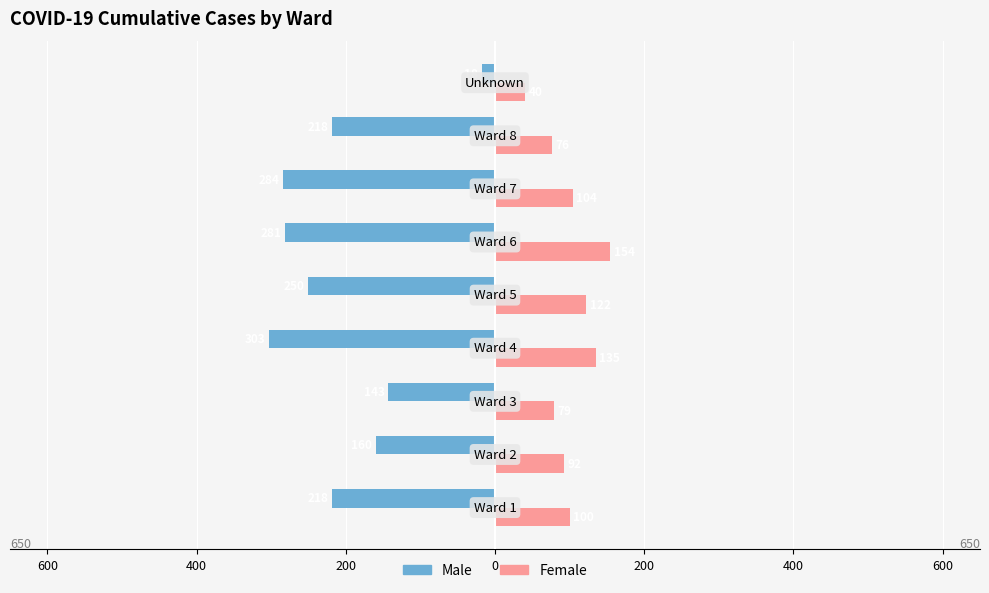

What are all the series names shown in the legend?

Male, Female